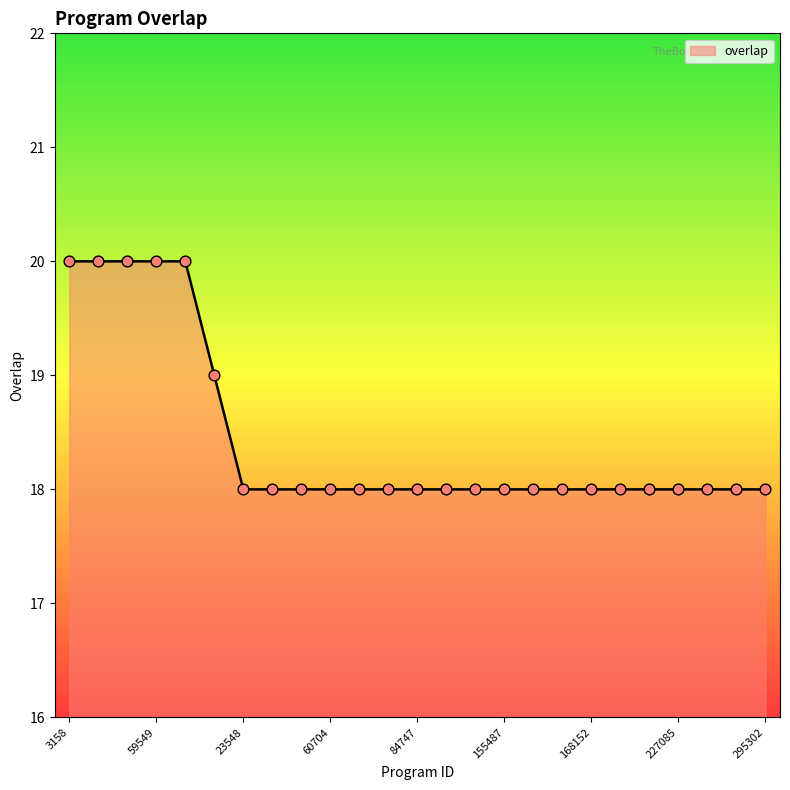

What is the greatest value displayed?

20